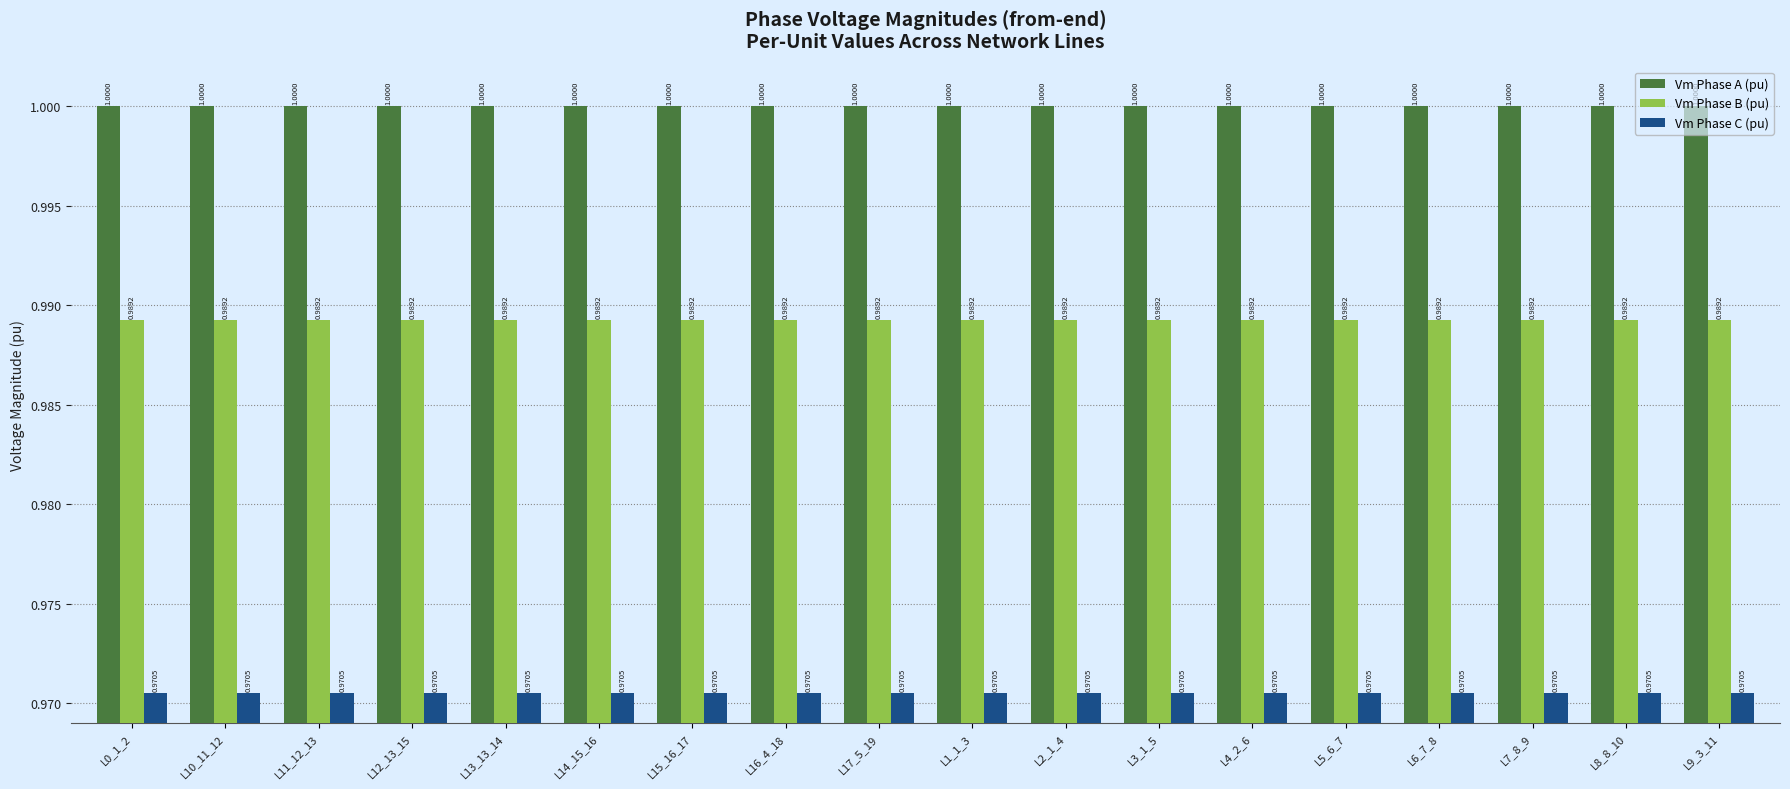

What is the average value of the Vm Phase C (pu) series?

1.0